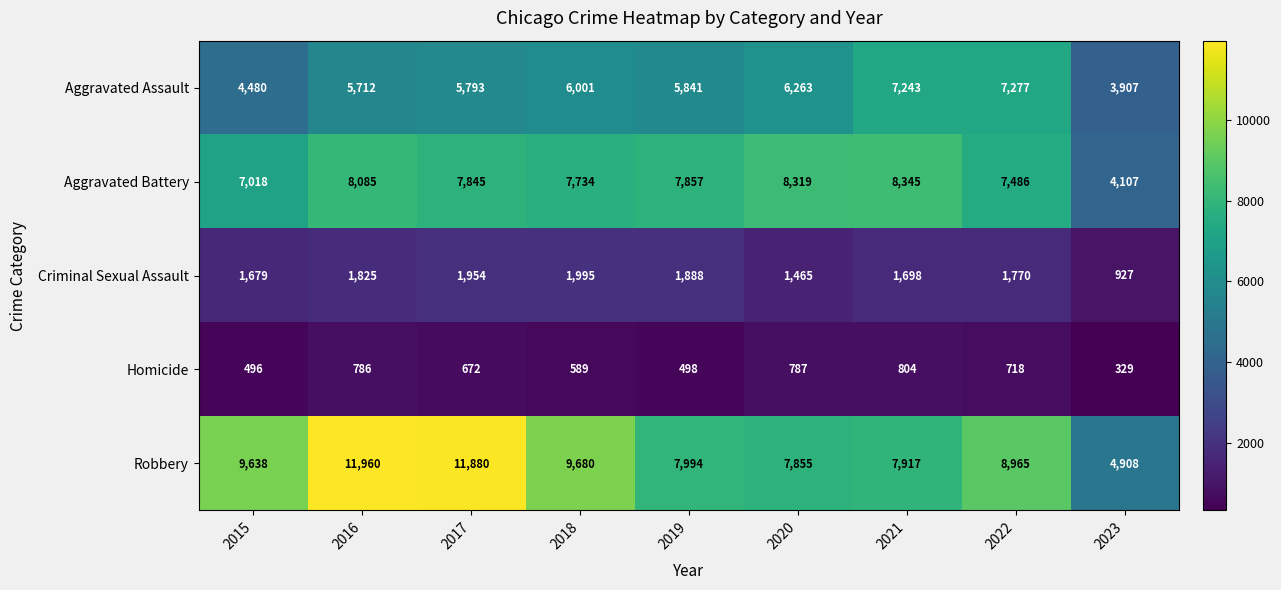

At which label is Aggravated Assault closest to 5592?

2016